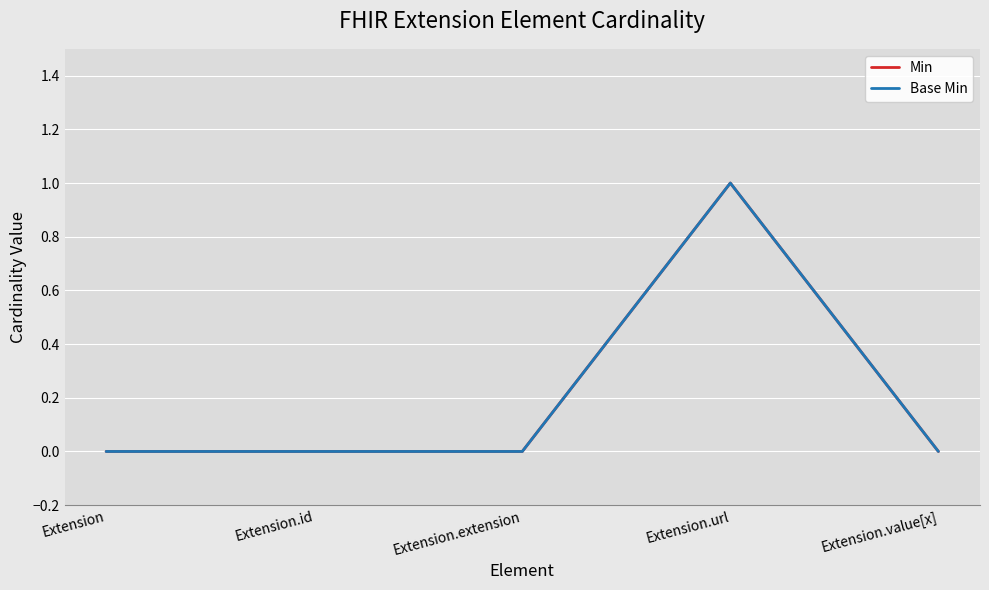

Is it true that Min equals 0 at Extension?

True